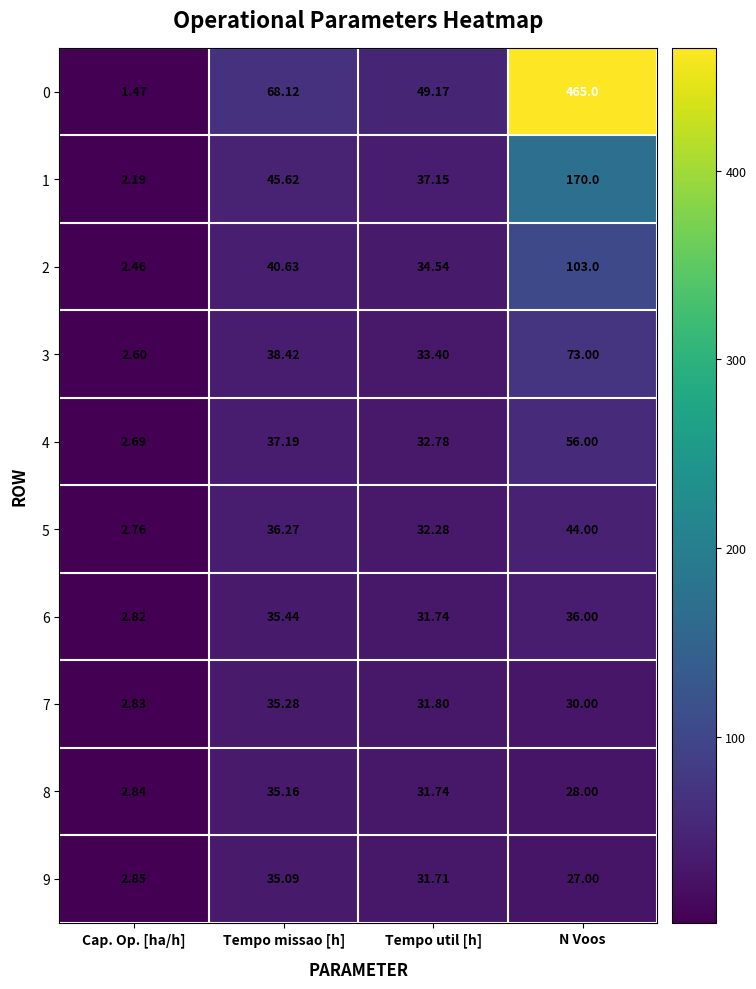

Rank the categories by 6 value from highest to lowest.

N Voos, Tempo missao [h], Tempo util [h], Cap. Op. [ha/h]